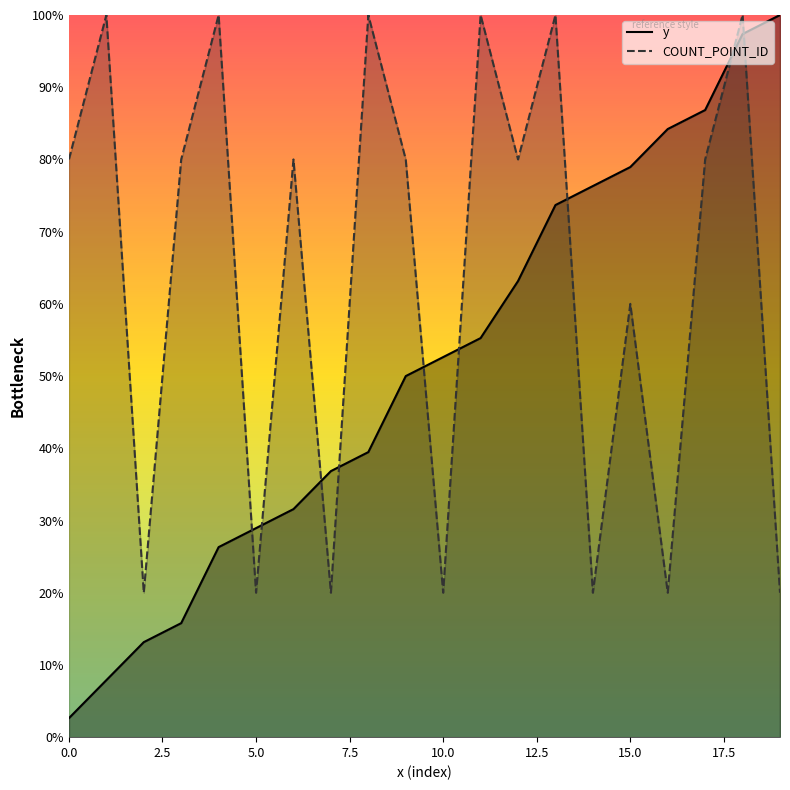

Rank the series at 0 from highest to lowest value.

COUNT_POINT_ID, y